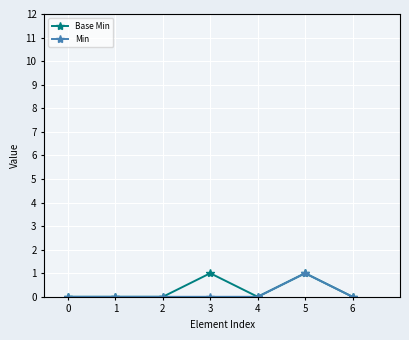

What is the difference between the highest and lowest values at 3?

1